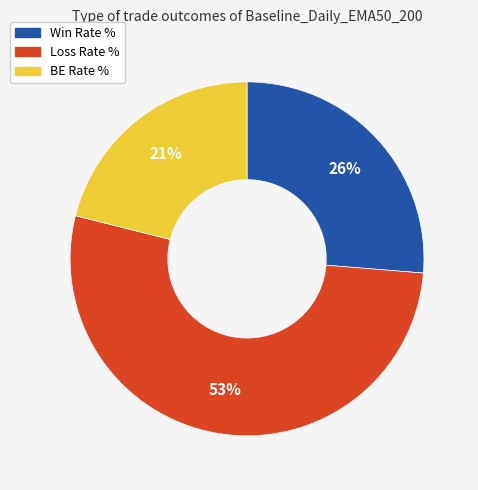

To the nearest percent, what is the difference between the largest and smallest slice percentages?

32%